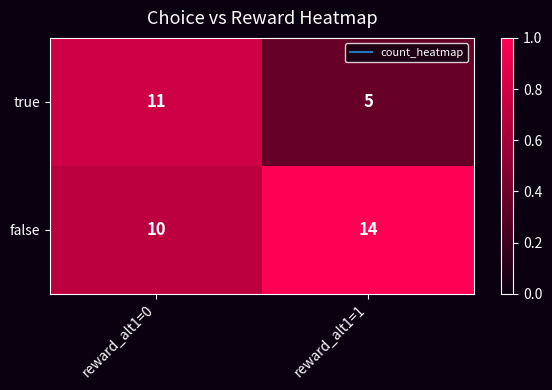

List the series in order of their peak value, lowest first.

true, false